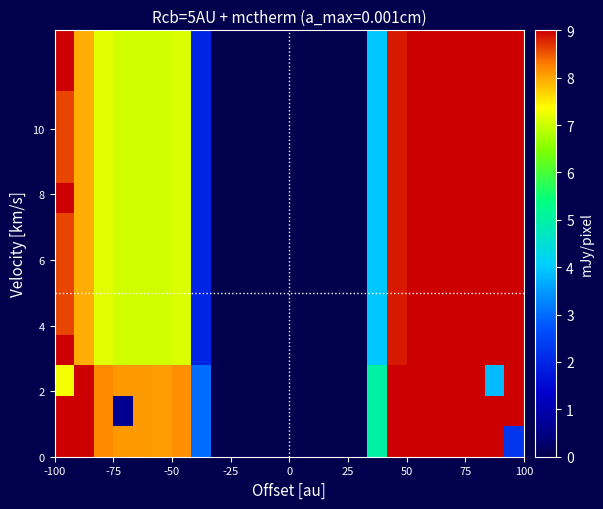

Count the number of data series in this chart.

14